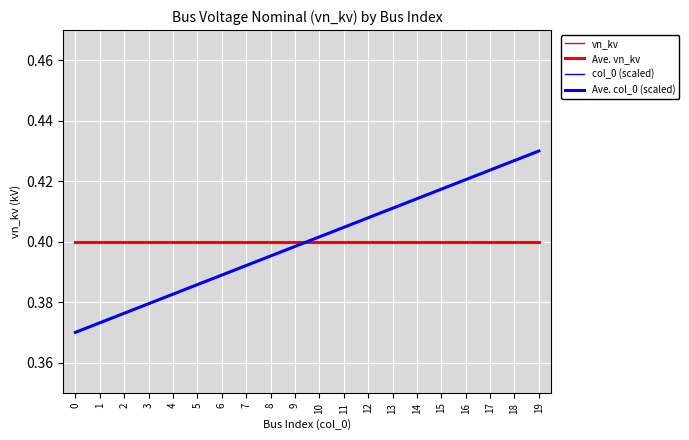

Which has a higher value, 19 or 7?

19